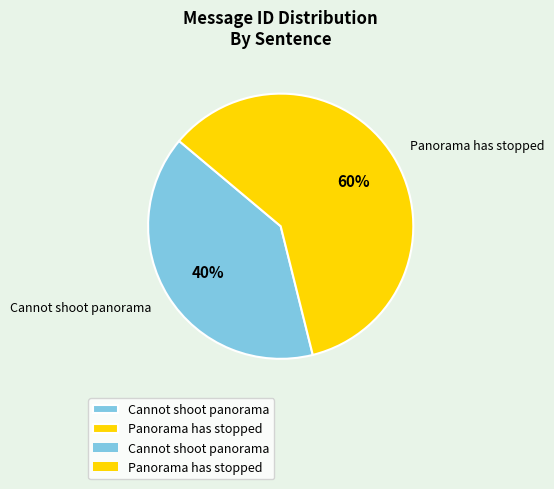

To the nearest percent, what is the difference between the largest and smallest slice percentages?

20%